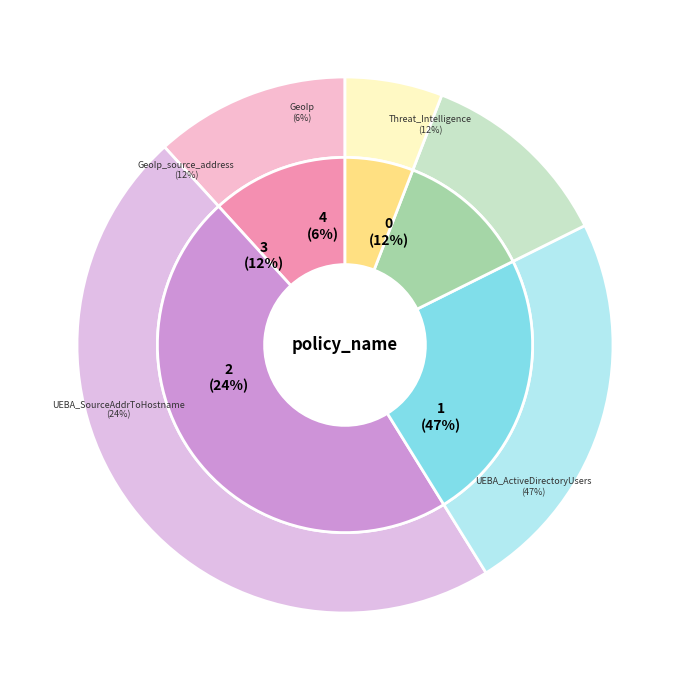

Count the number of slices in the pie.

5